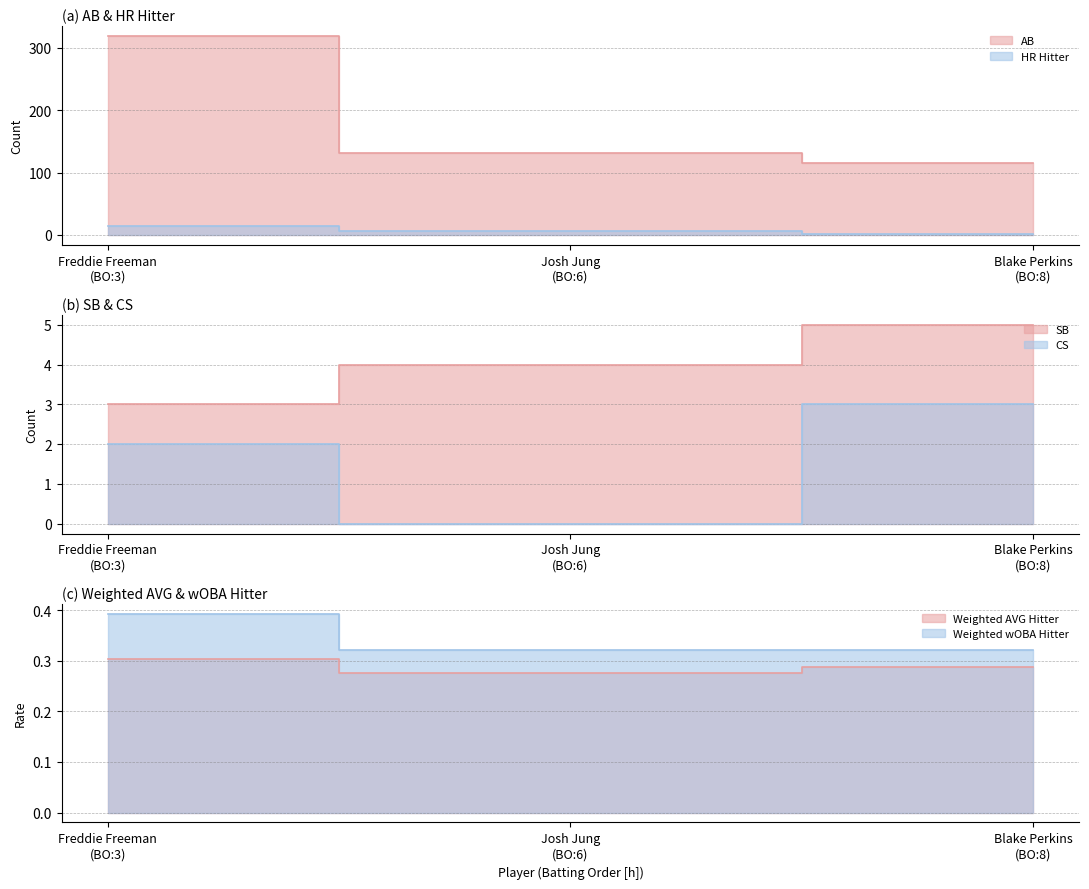

What is the difference between the maximum and second lowest values in the CS series?

1.0